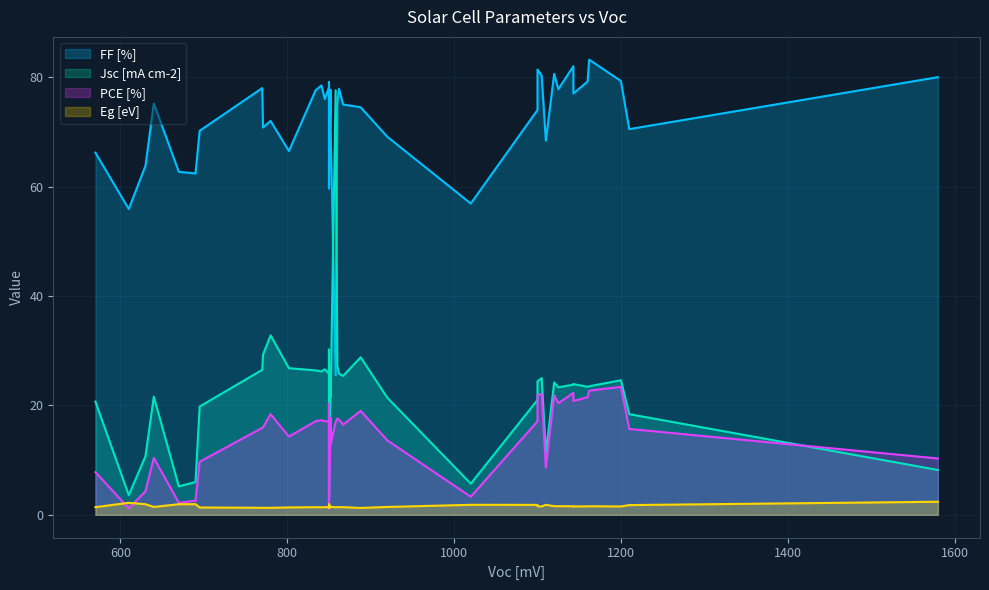

How many distinct data groups are displayed?

4